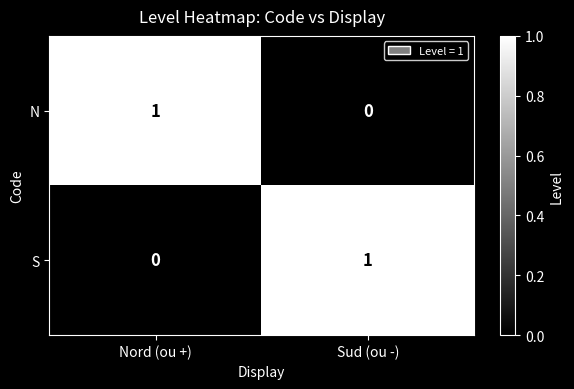

Reading left to right, what are all the values shown in this chart?

N: 1	0
S: 0	1